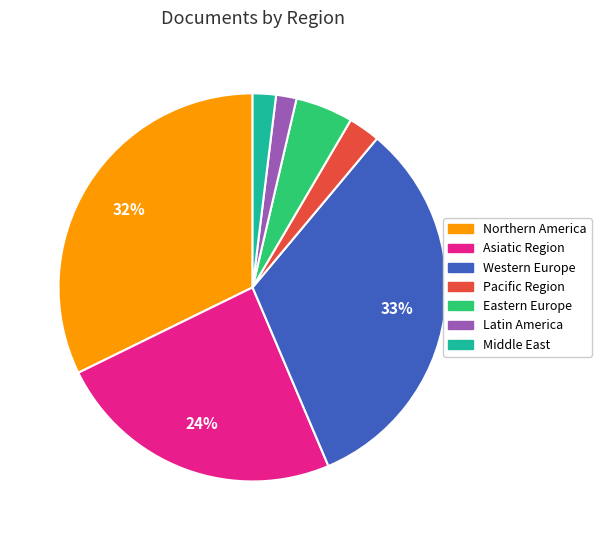

Is there a majority slice in this chart?

No